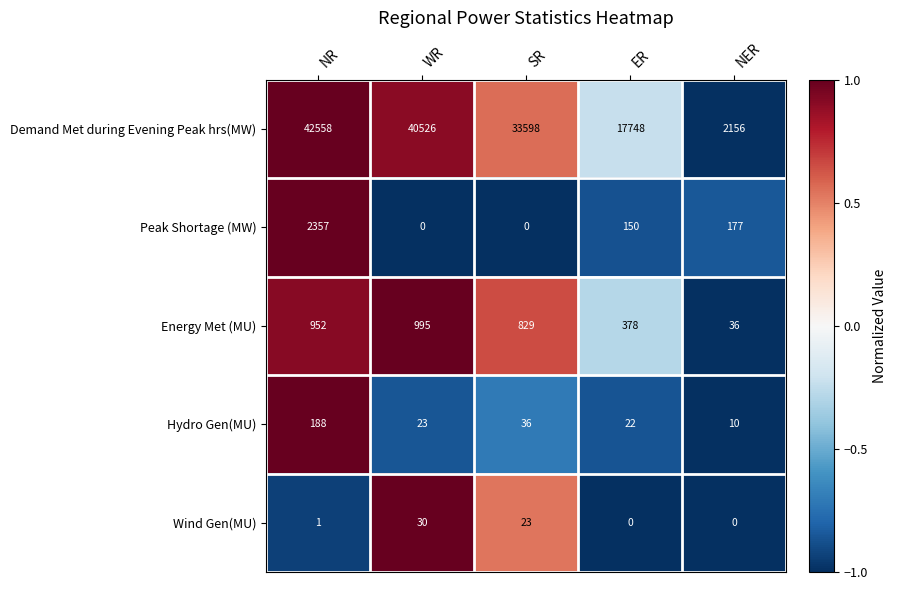

List the series in order of their peak value, highest first.

Demand Met during Evening Peak hrs(MW), Peak Shortage (MW), Energy Met (MU), Hydro Gen(MU), Wind Gen(MU)